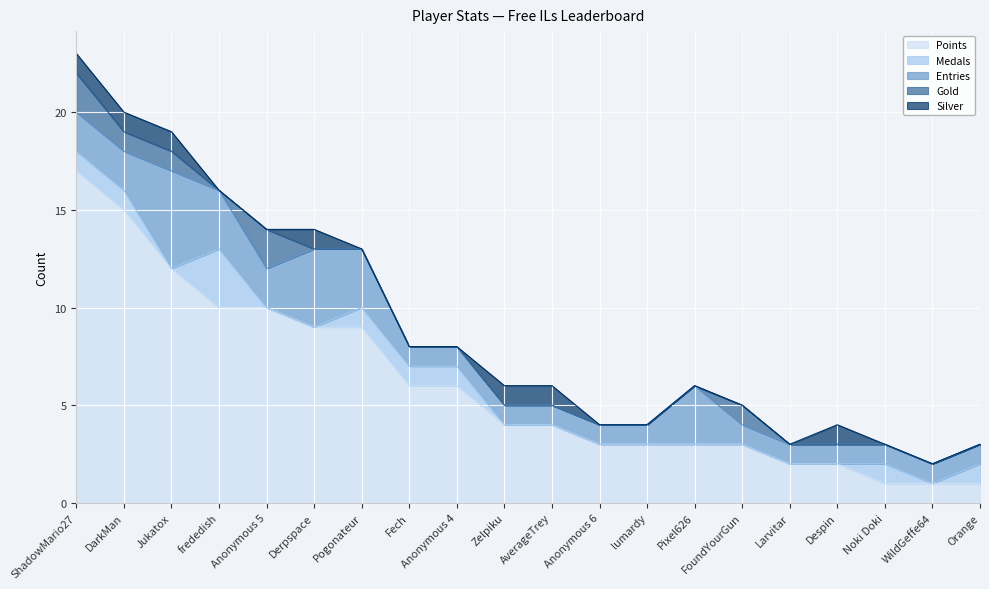

How many Medals values are between 0 and 1?

19